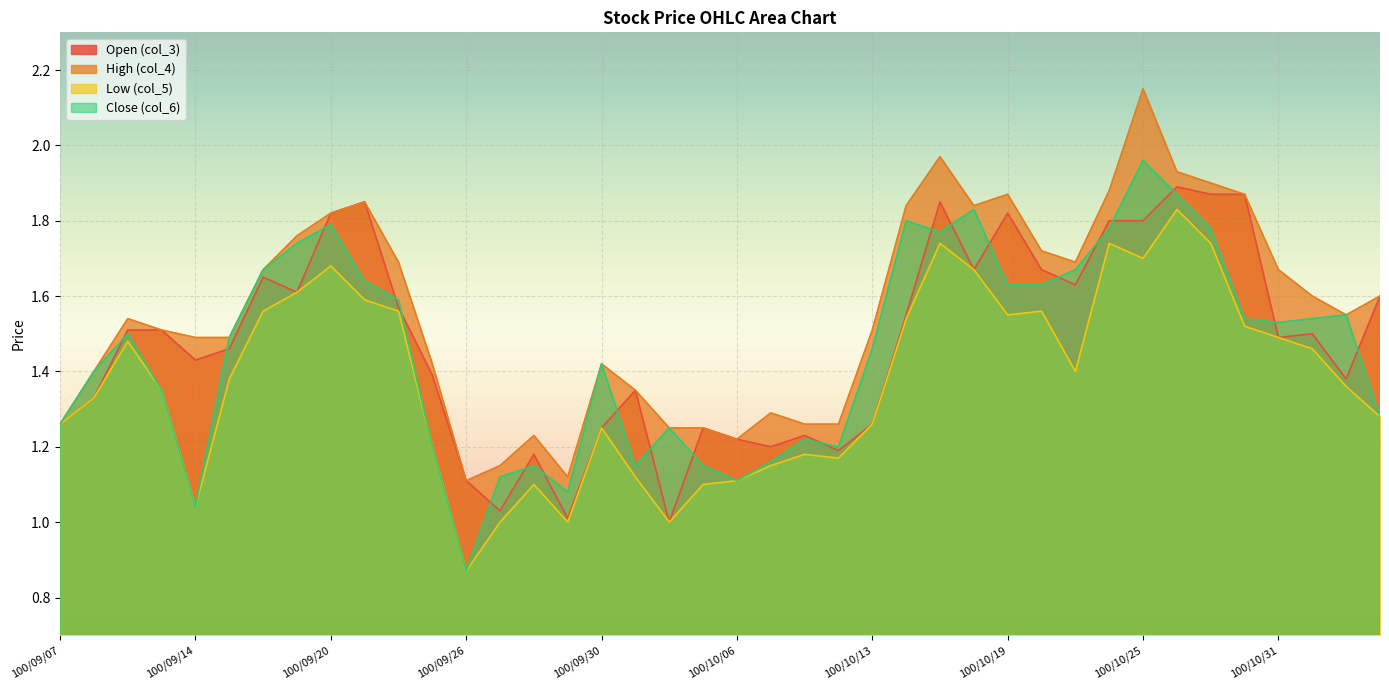

What is the highest value of the Low (col_5) series?

1.8